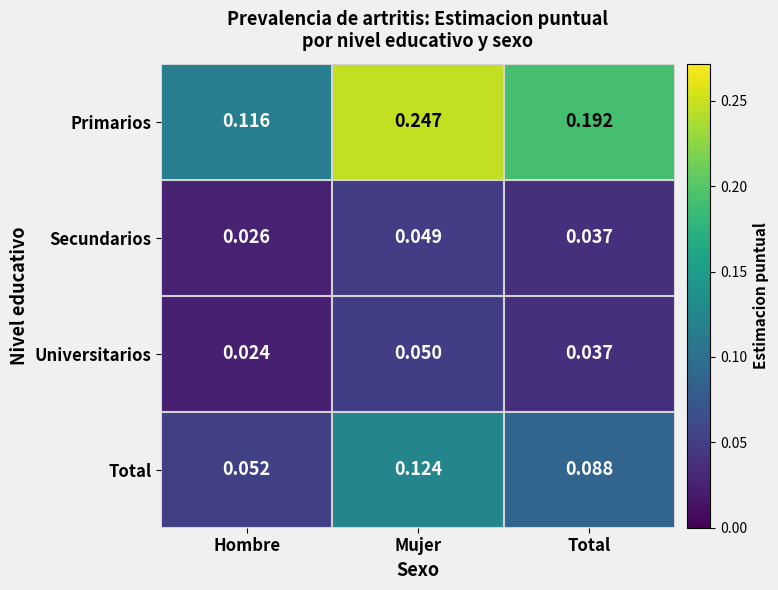

Between Mujer and Total, which series saw the biggest shift?

Primarios